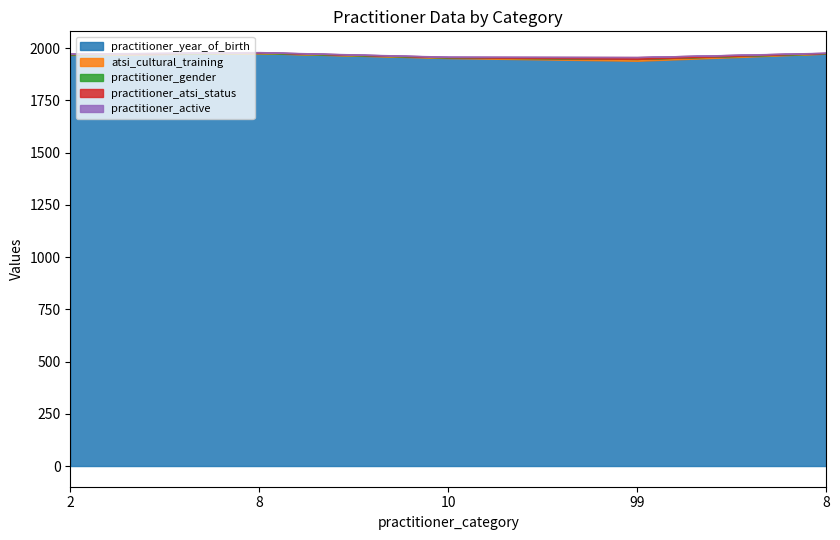

What is the maximum value shown in the chart?

1975